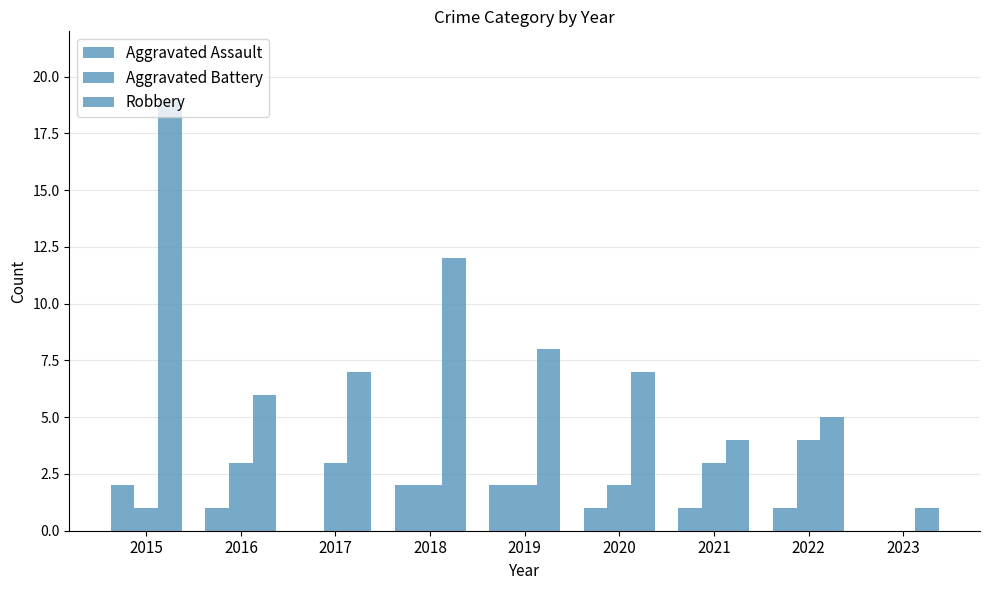

At which label does Aggravated Battery reach its minimum?

2023